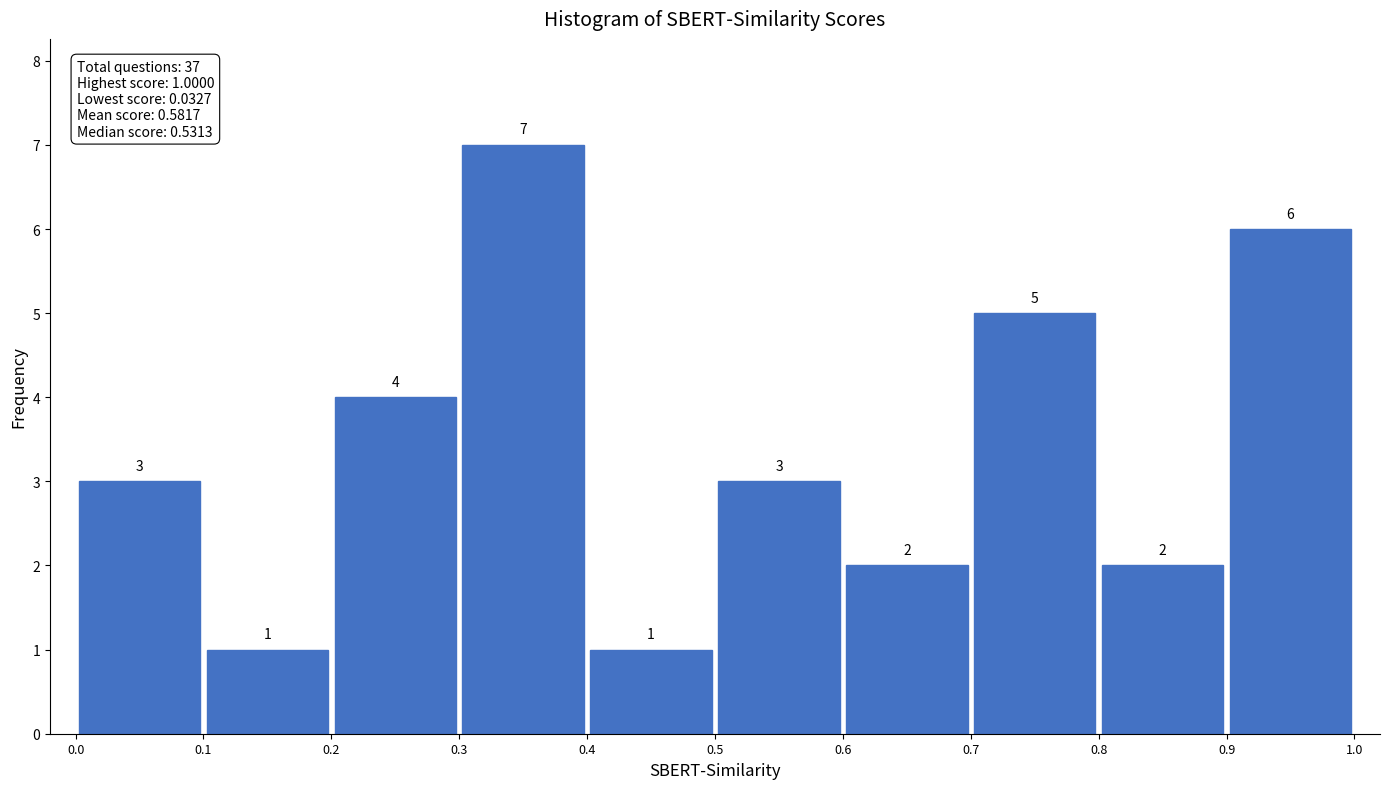

Over which range of the x-axis is the bar tallest?

0.3 to 0.4